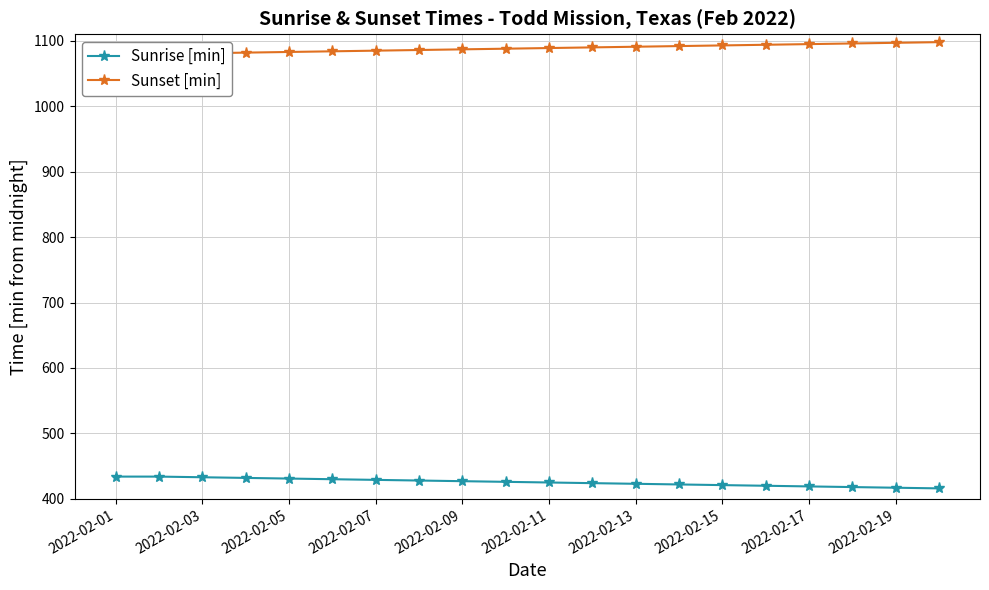

True or false: Sunrise [min] has a value of 255 at 2022-02-15.

False